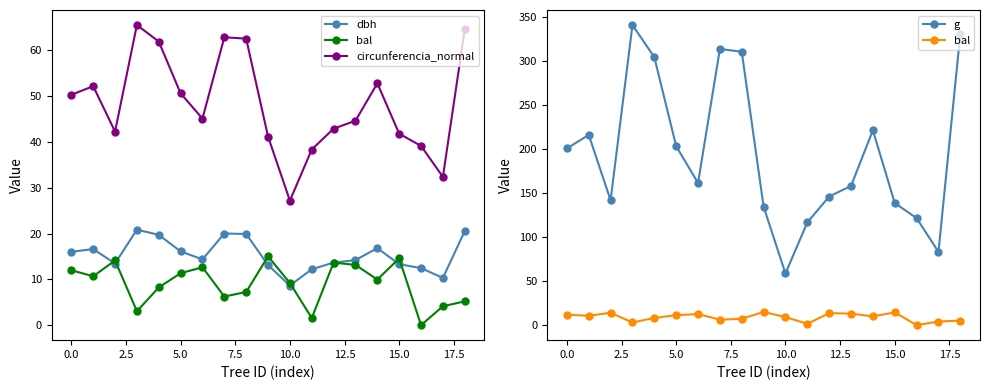

Is it true that bal equals 13.2 at 13?

True